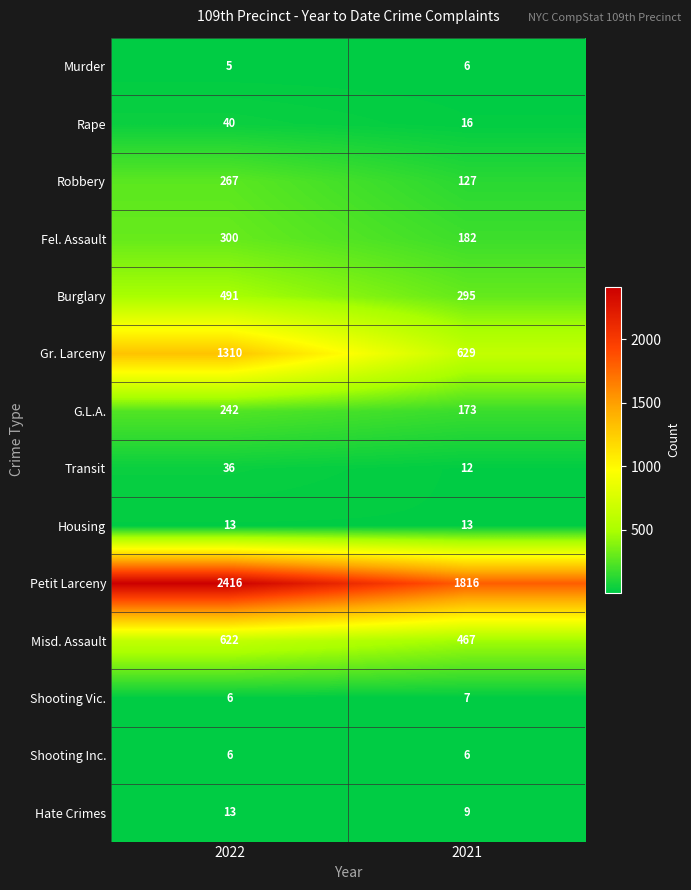

Rank the categories by Misd. Assault value from lowest to highest.

2021, 2022